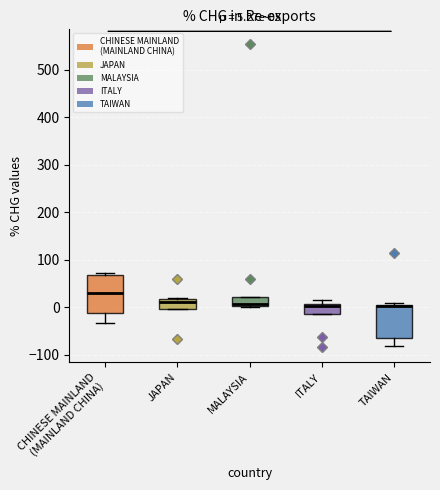

Which box is the tallest, from its lower edge to its upper edge?

CHINESE MAINLAND (MAINLAND CHINA)